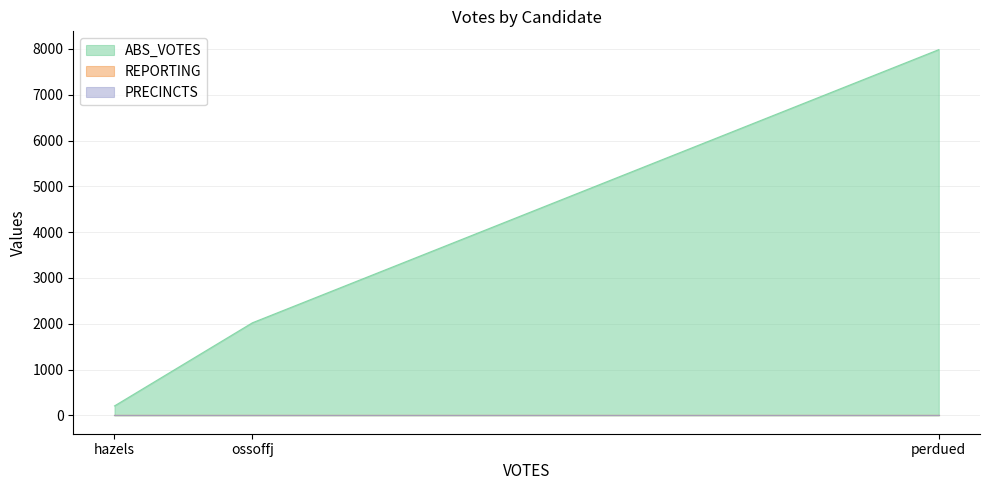

Rank the series by their maximum value, from lowest to highest.

REPORTING, PRECINCTS, ABS_VOTES